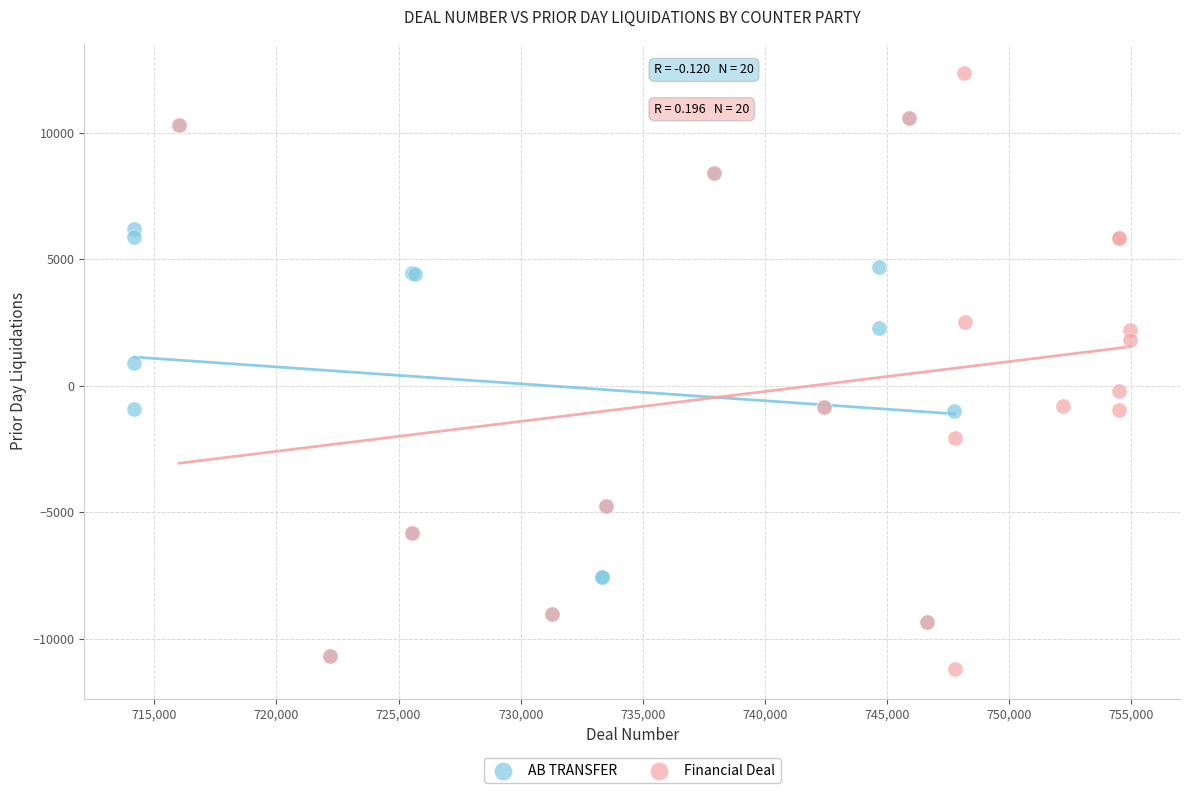

Which series has the widest spread of Y values?

Financial Deal